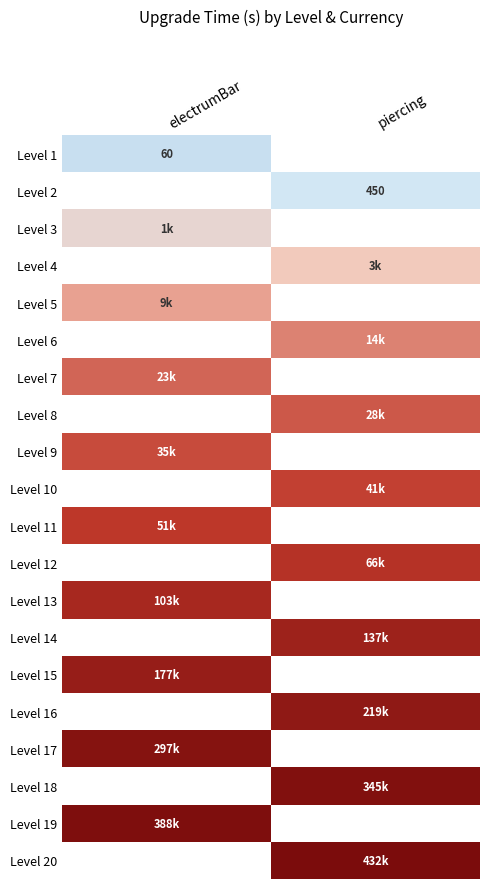

Is it true that Level 3 equals 1.7 at electrumBar?

False